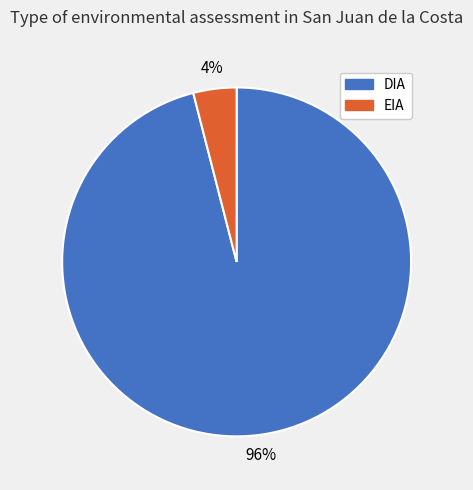

Which category has the biggest portion of the pie?

DIA